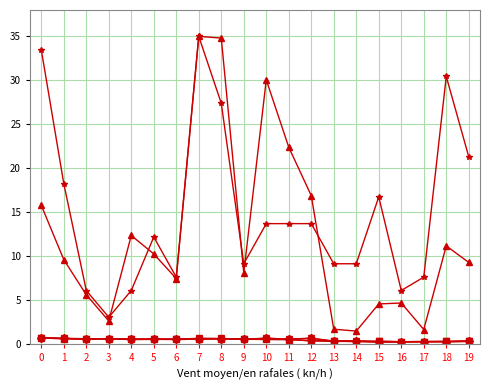

Does the chart have visible grid lines?

Yes